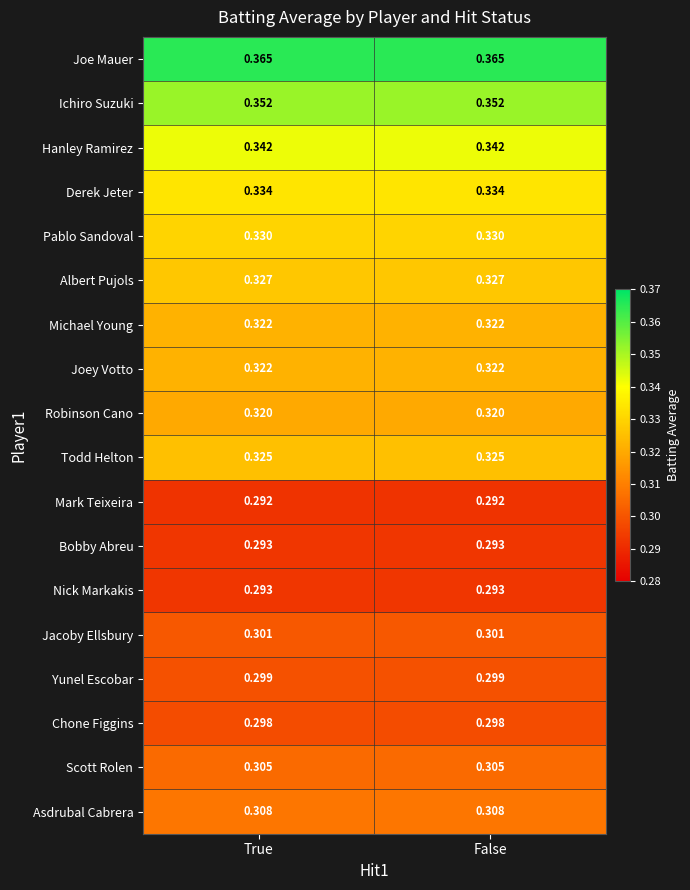

Is the value of Nick Markakis at False greater than the value of Joe Mauer at False?

No